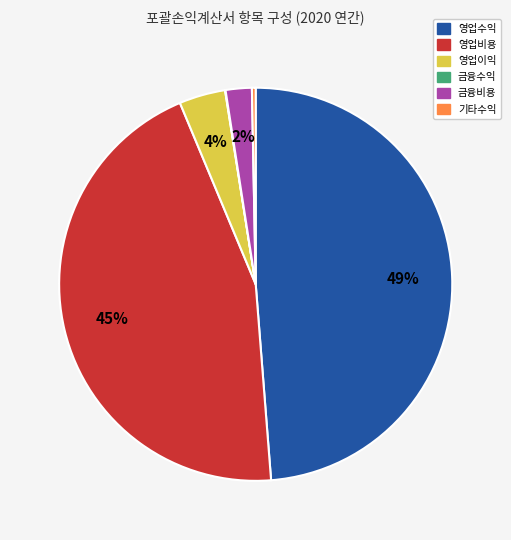

What percentage is the 금융비용 slice, to the nearest percent?

2%